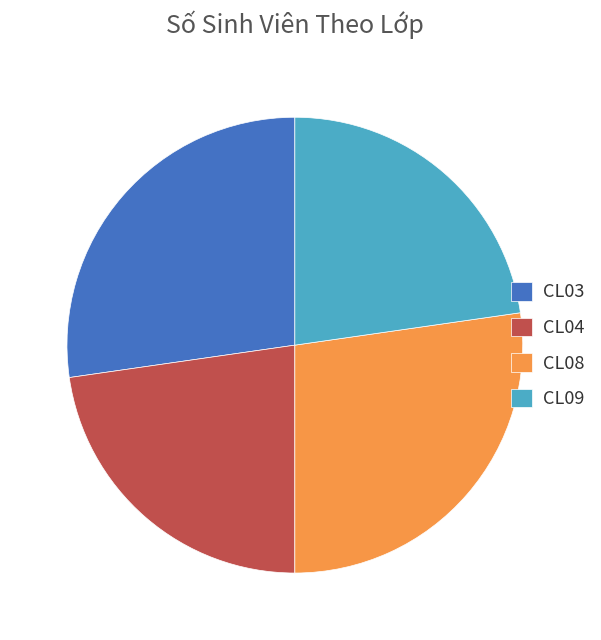

Is there a majority slice in this chart?

No